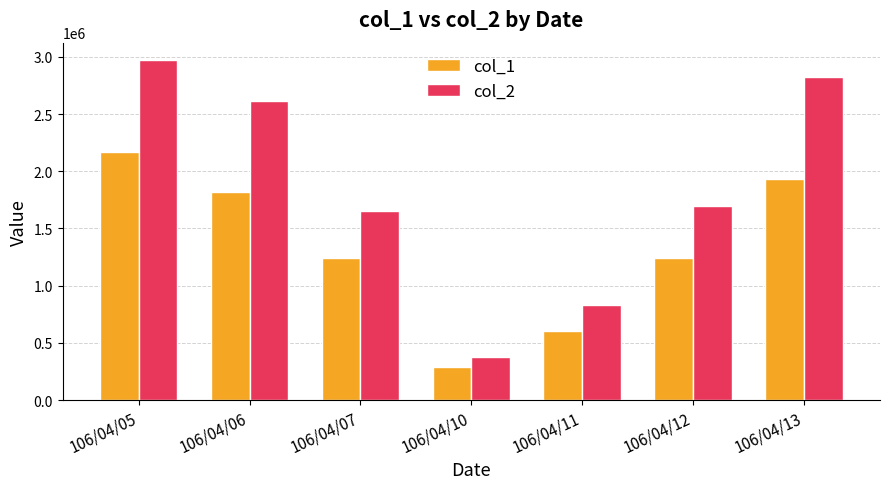

What is the value of the col_1 bar at the 7th from the left?

1929000